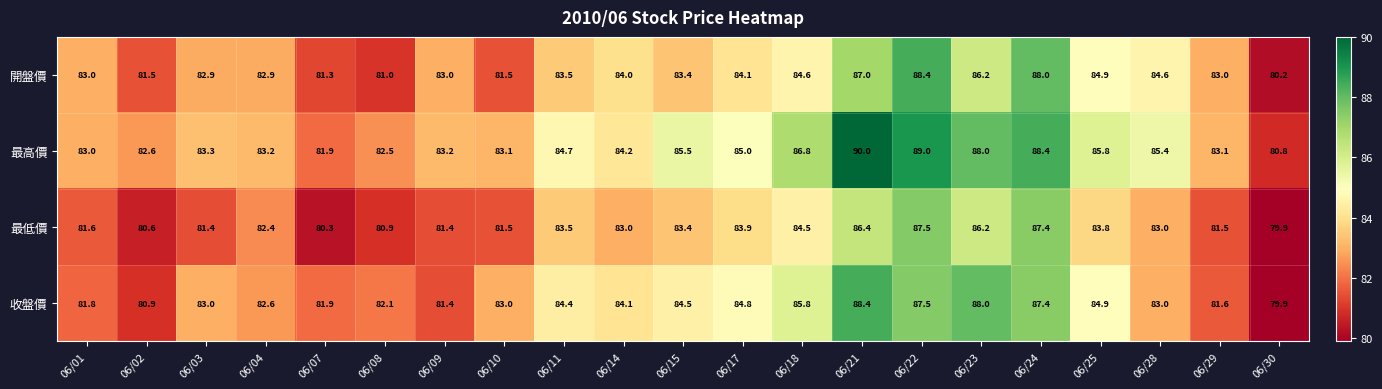

The value of 最低價 at 06/09 is 81.4. True or false?

True